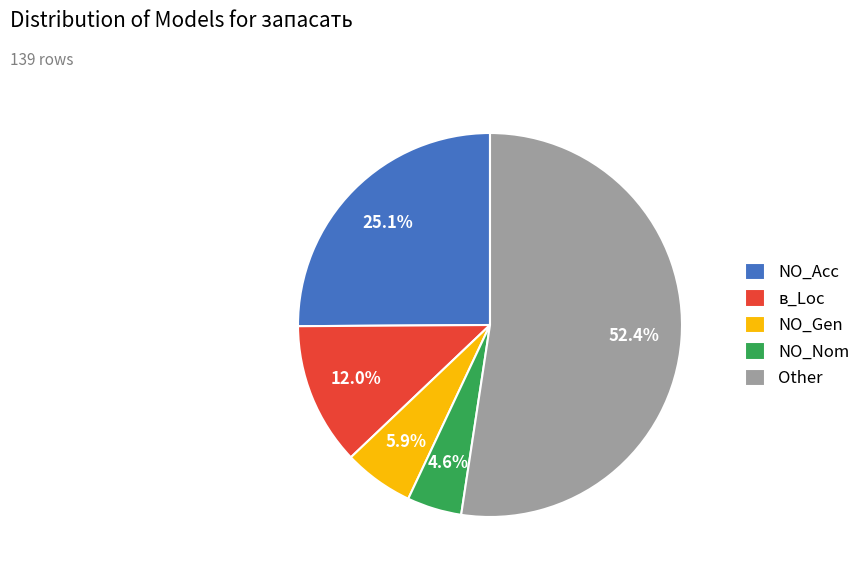

What percentage do NO_Gen and NO_Nom together represent?

10.5%